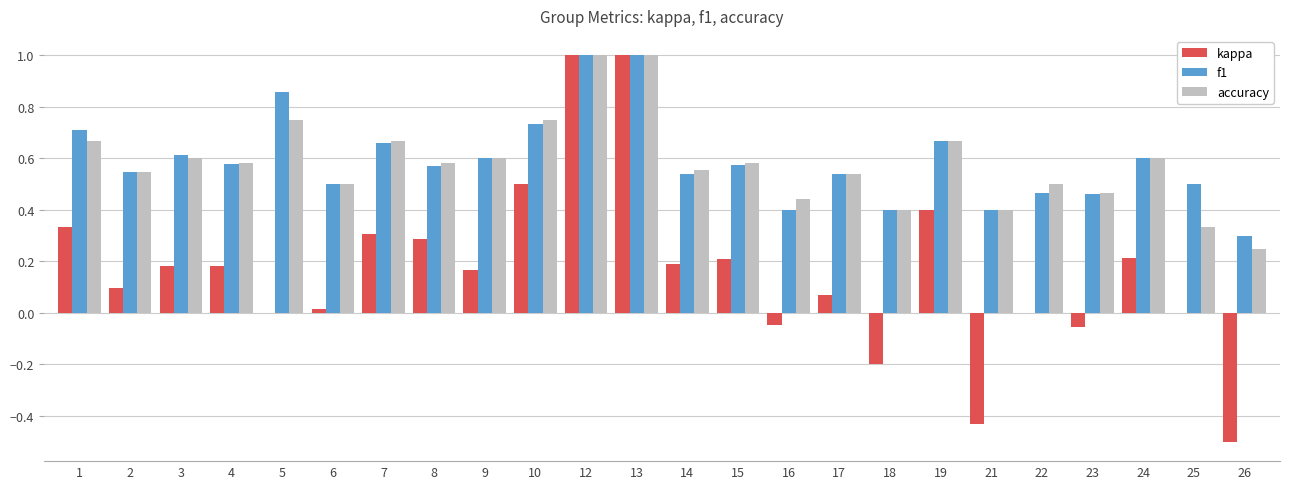

The value of kappa at 2 is 0.0. True or false?

False